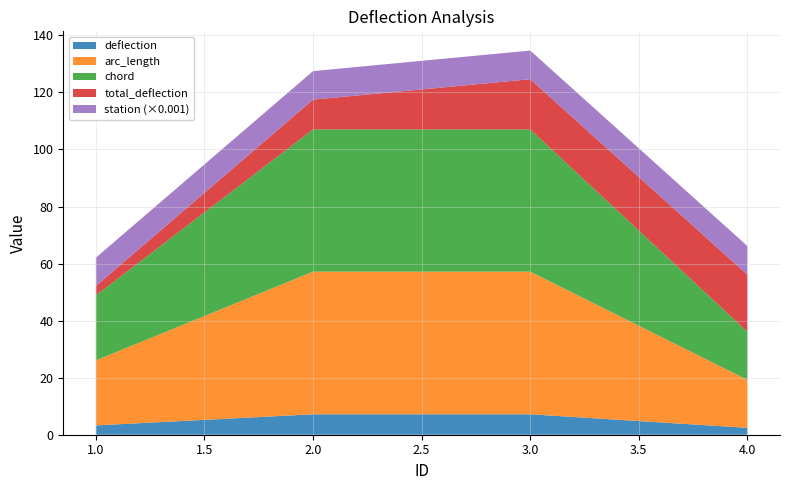

Reading left to right, list all the values displayed in this chart.

total_deflection: 3.3	10.4	17.6	20.0
arc_length: 22.8	50.0	50.0	16.8
deflection: 3.3	7.2	7.2	2.4
chord: 22.8	49.9	49.9	16.8
station: 9950.0	10000.0	10050.0	10066.8